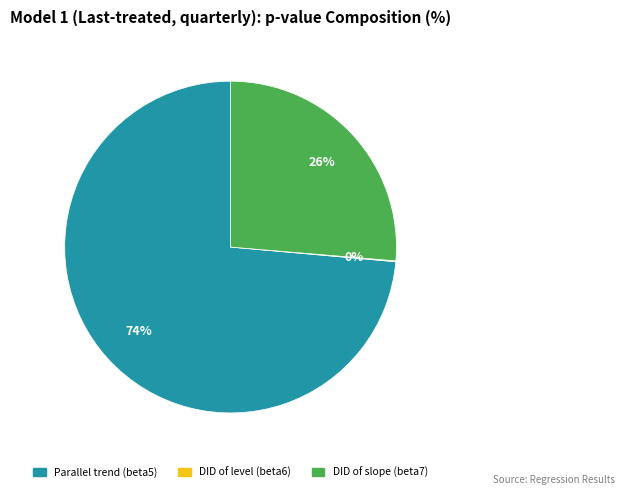

Which slice is the largest?

Parallel trend (beta5)